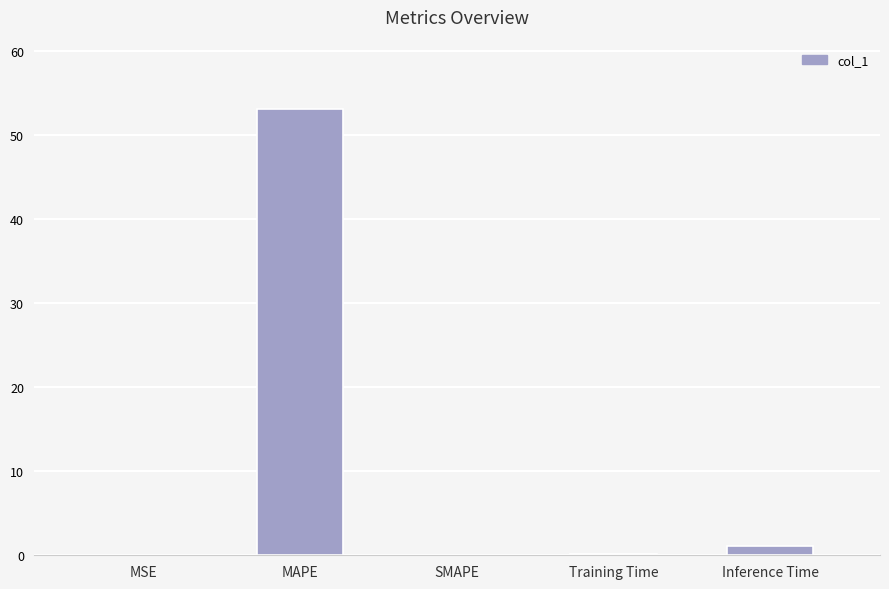

The value at MAPE is 23.0. True or false?

False